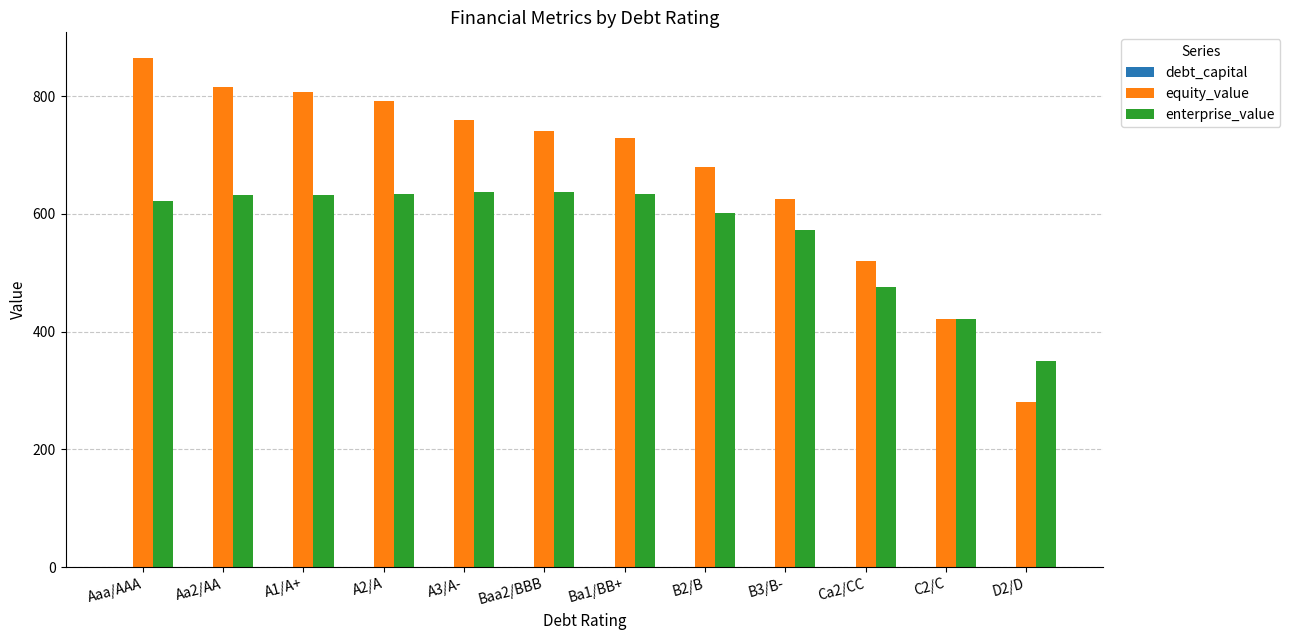

What is the maximum value shown in the chart?

865.0